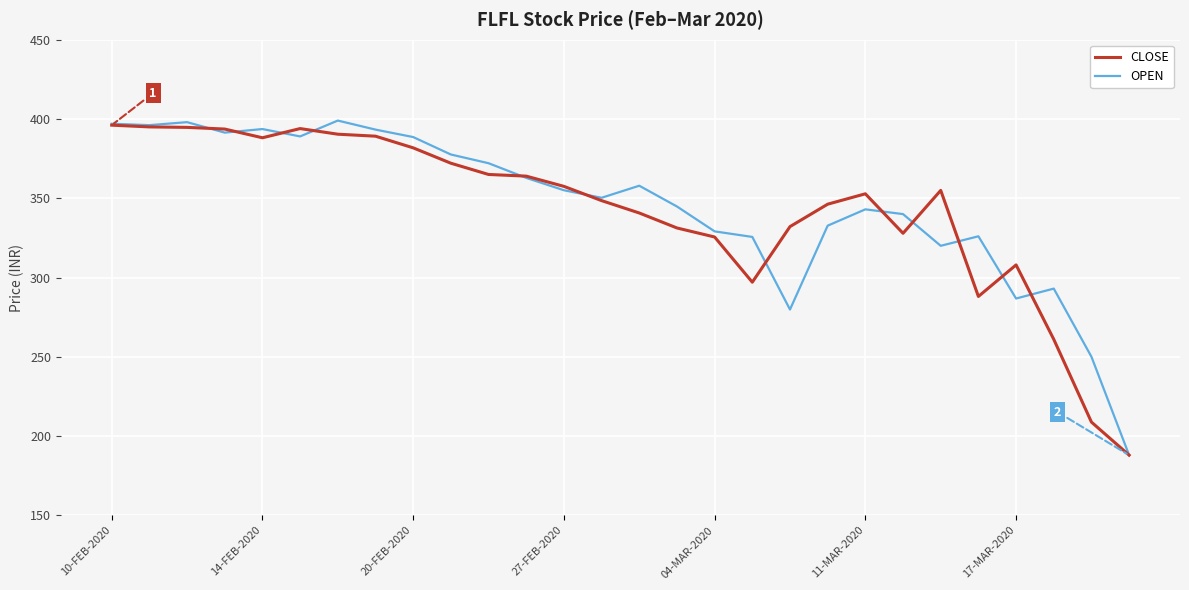

What is the highest value of the CLOSE series?

396.1